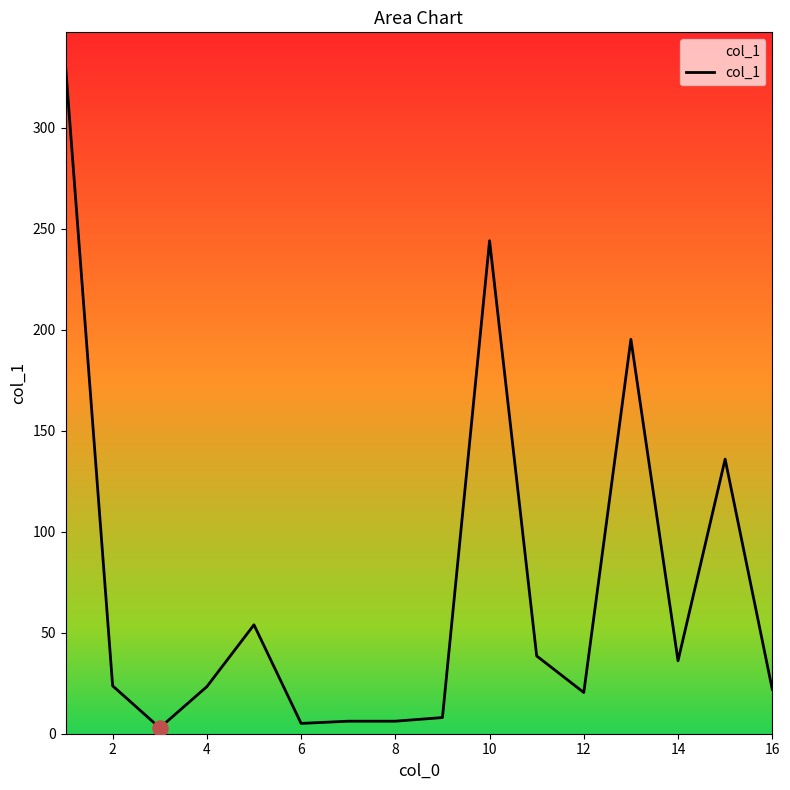

What is the difference between the maximum and minimum values?

327.7